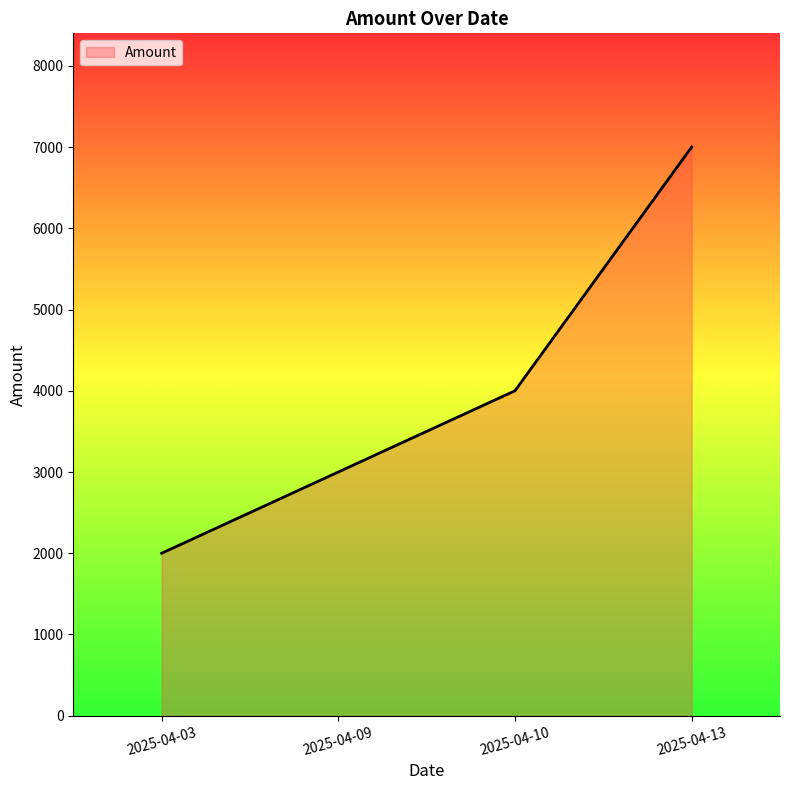

Approximately how many times larger is the value at 2025-04-10 compared to 2025-04-09?

1.3